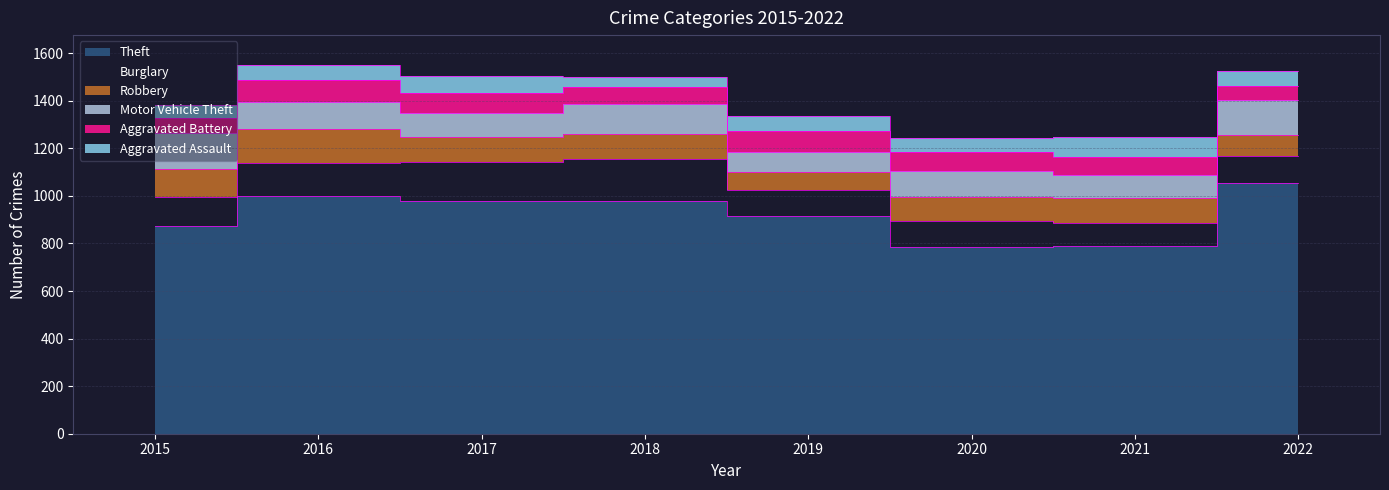

Read the Motor Vehicle Theft value at 2017.

104